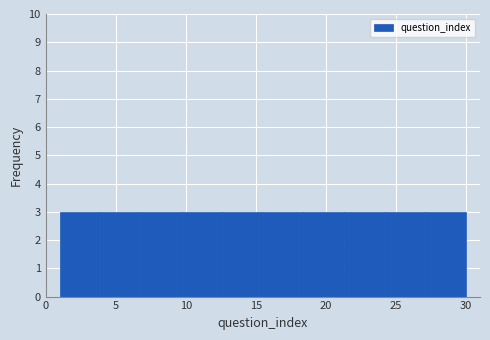

How tall is the bar that spans 9.7 to 12.6 on the x-axis? Neither the bar edges nor the heights are printed on the chart, so give them approximately, as read against the axes.

3